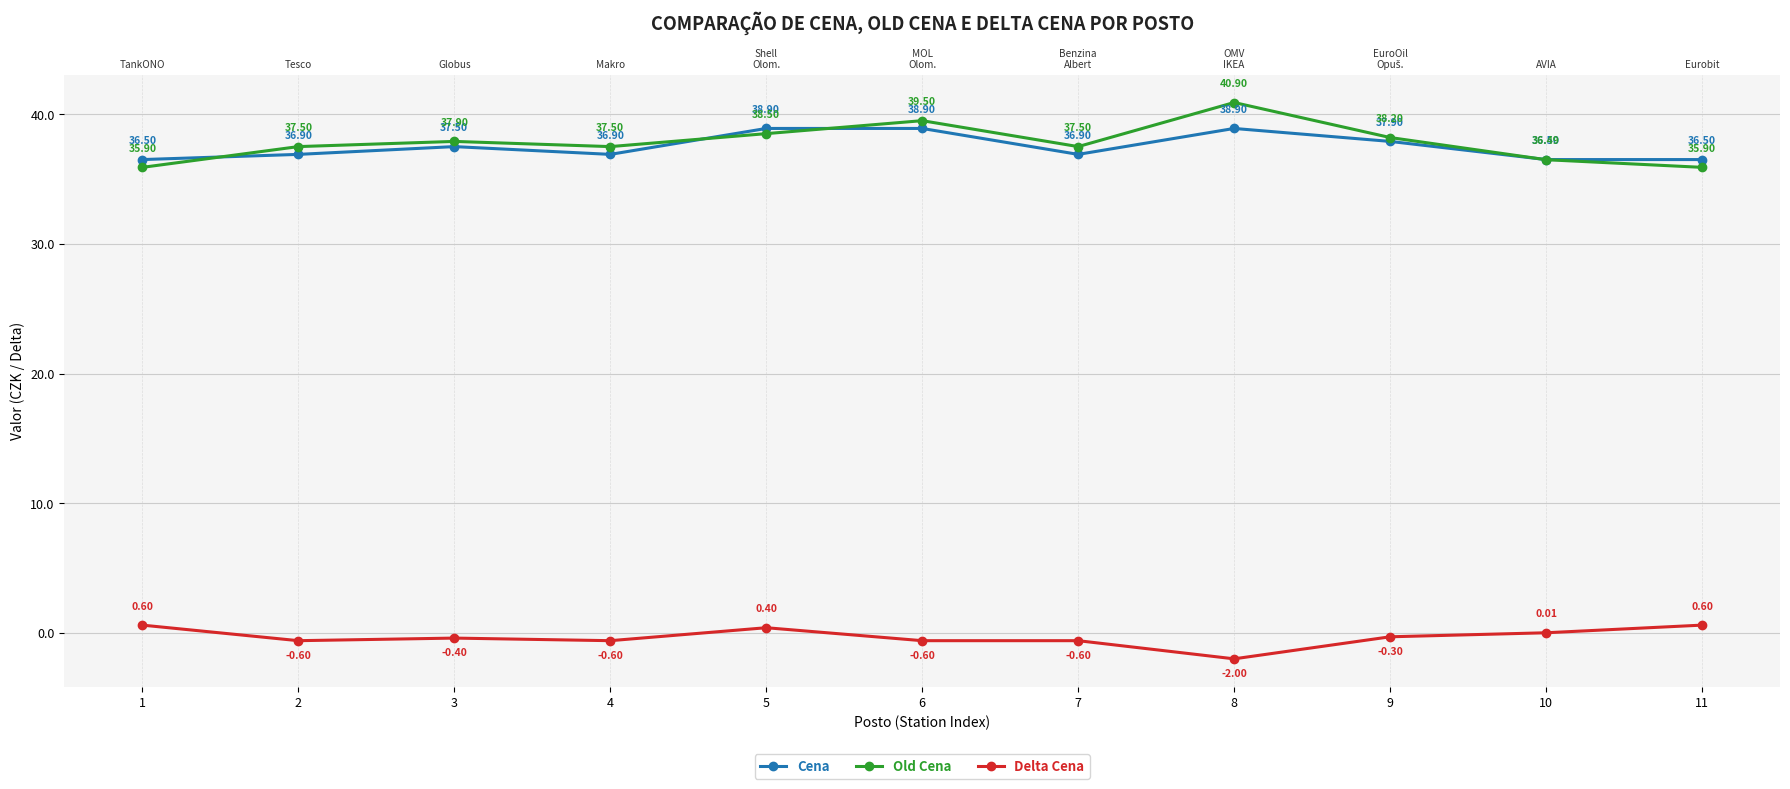

Is it true that Cena equals 38.9 at 5?

True